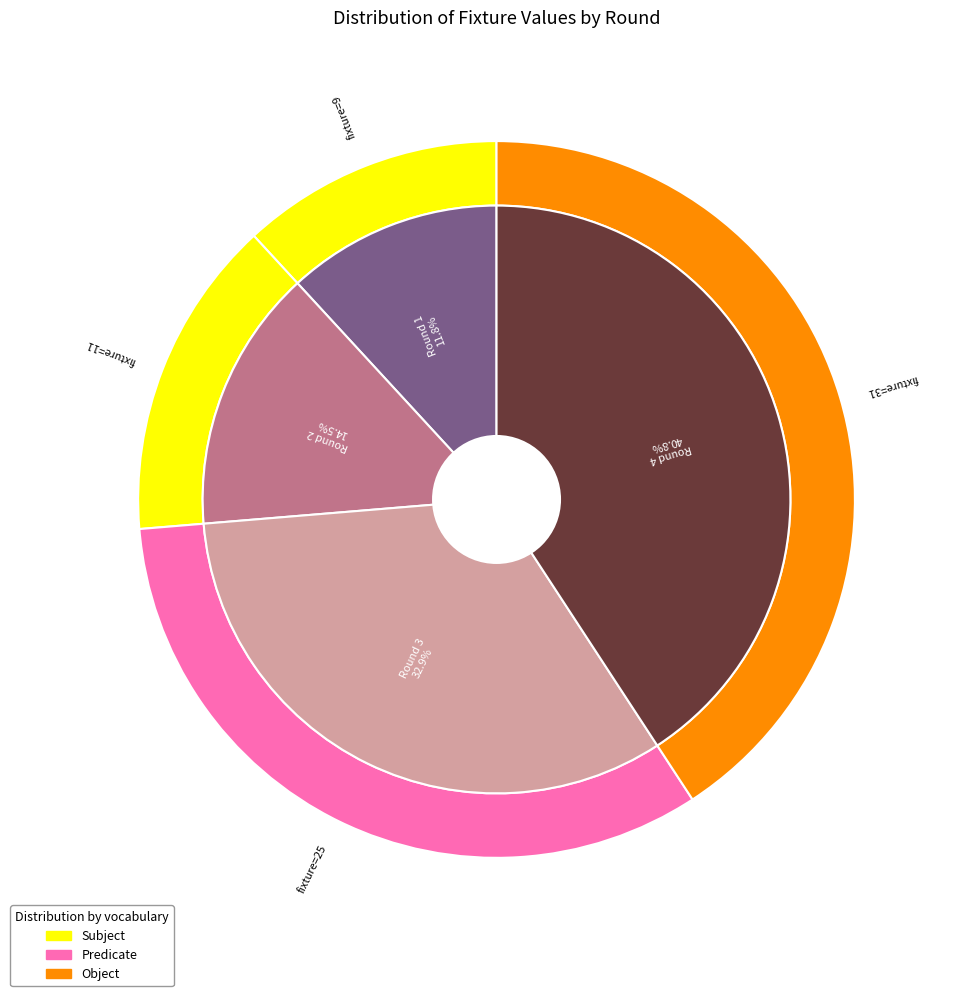

Combined, do Round 4 (bps=0) and Round 1 (bps=23) account for over 50%?

Yes